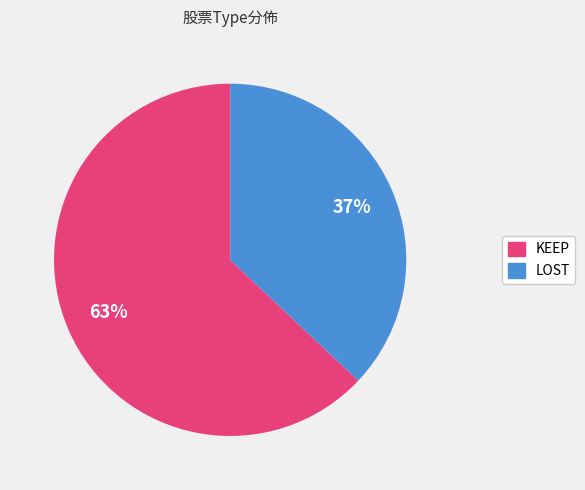

To the nearest percent, what is the combined percentage of KEEP and LOST?

100%